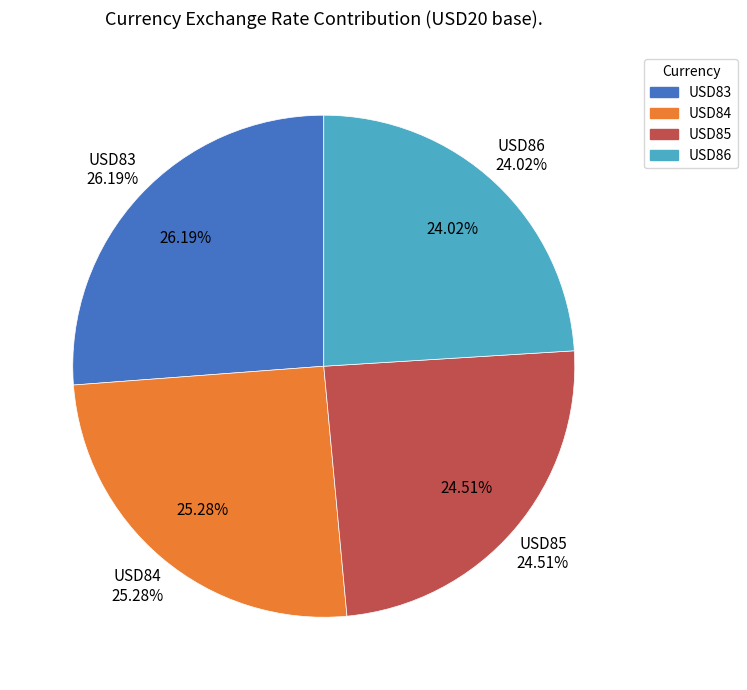

Does any single category account for the majority?

No